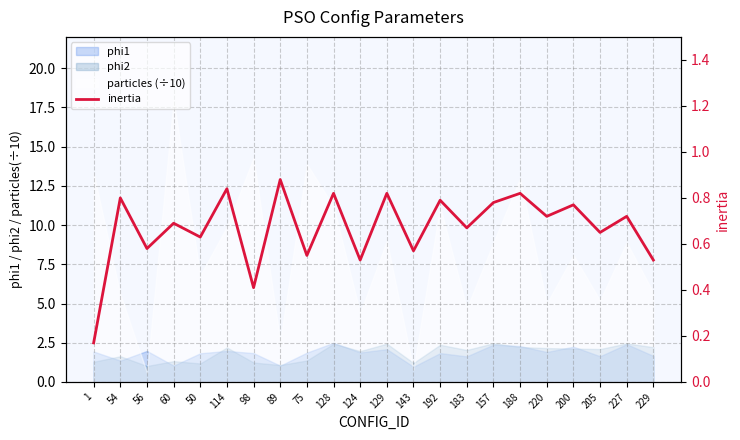

List the labels in order of value, largest first.

89, 114, 128, 129, 188, 54, 192, 157, 200, 220, 227, 60, 183, 205, 50, 56, 143, 75, 124, 229, 98, 1